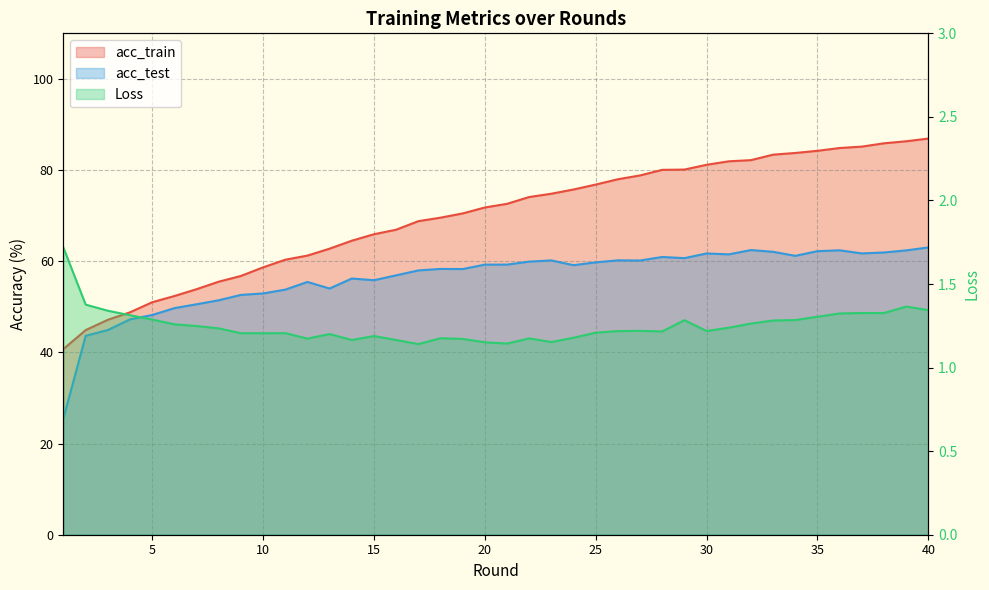

List the series in order of their overall mean, highest first.

acc_train, acc_test, Loss